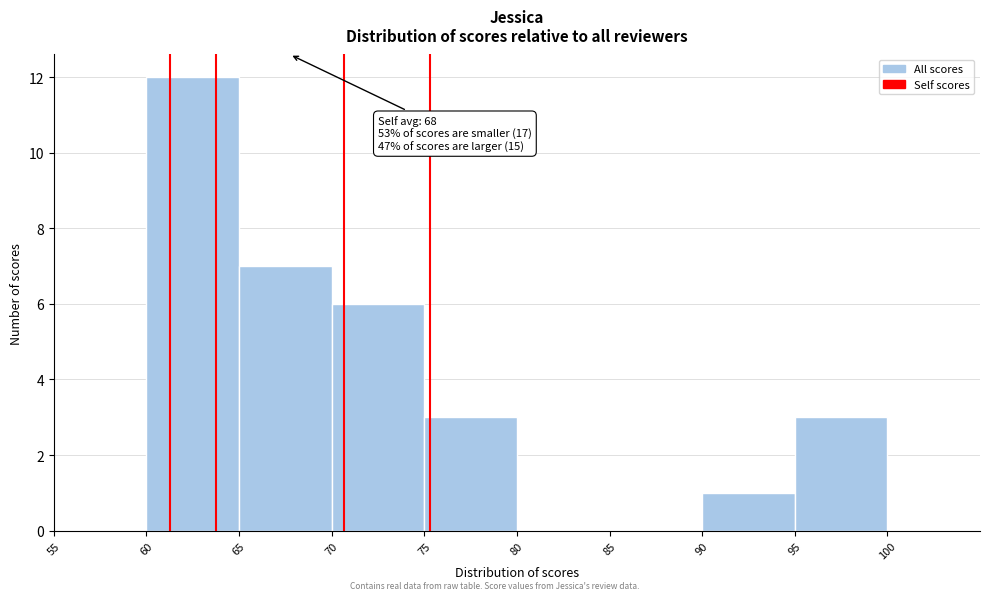

Which range on the x-axis has the tallest bar?

60 to 65